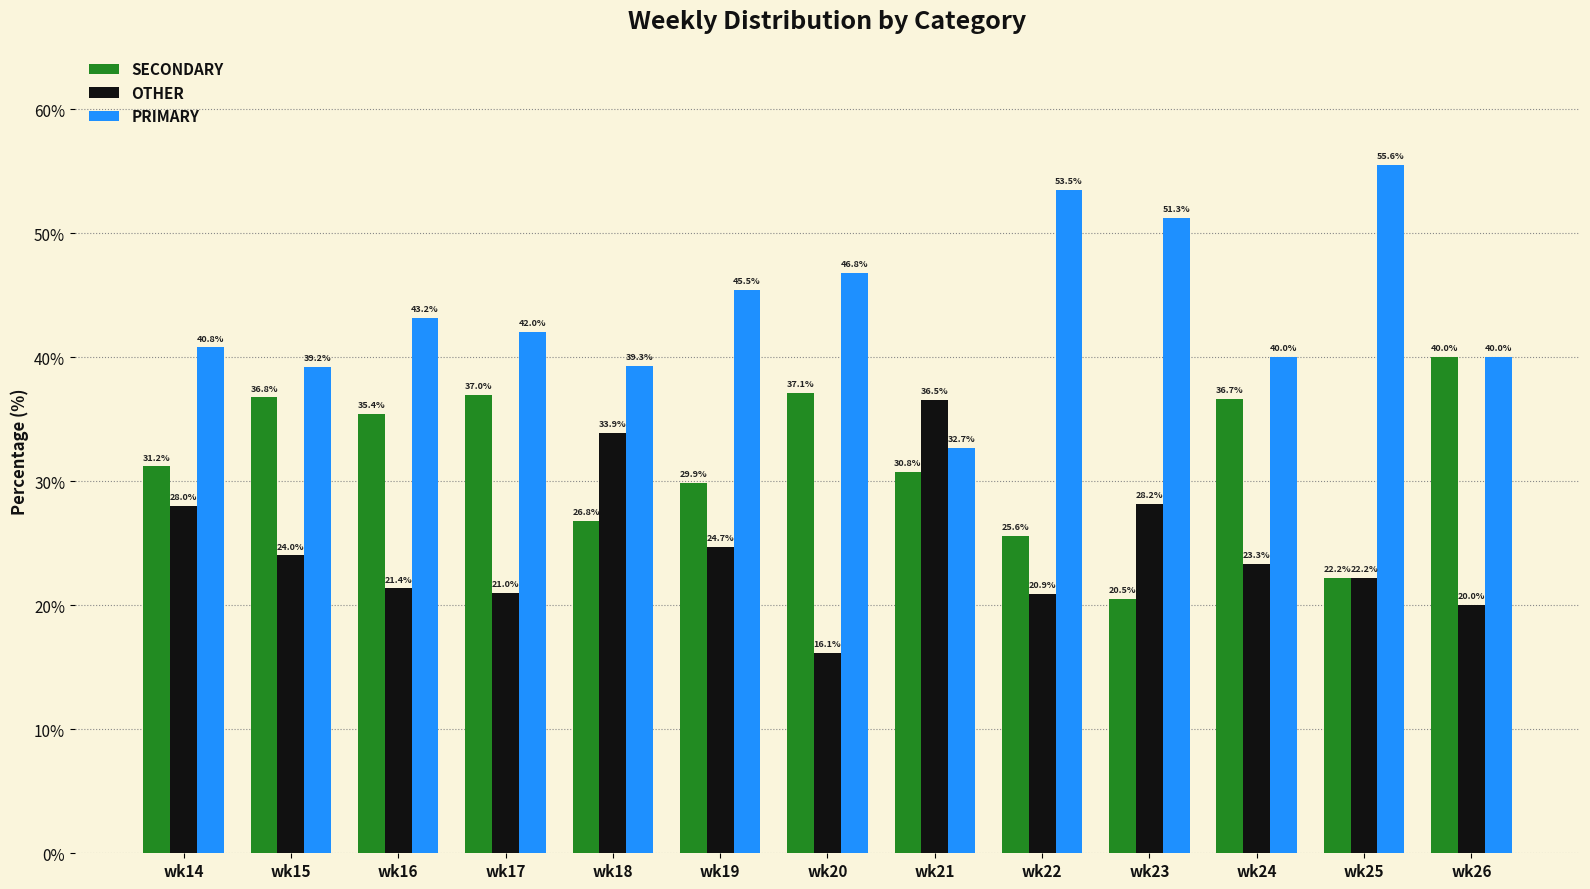

How many data points does each series have?

13